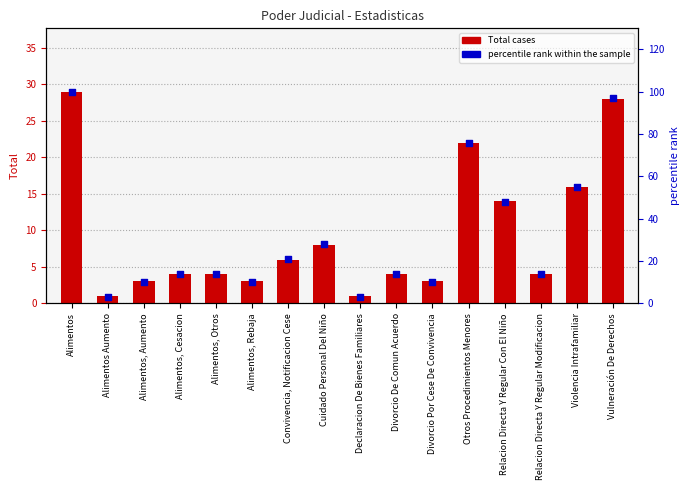

Which series contains the lowest Y value?

Total cases